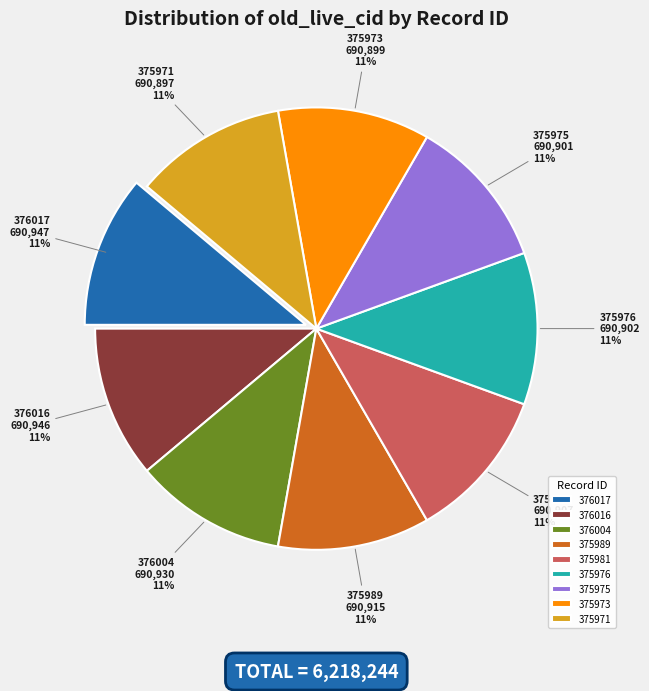

True or false: 375976 accounts for 1% of the total.

False